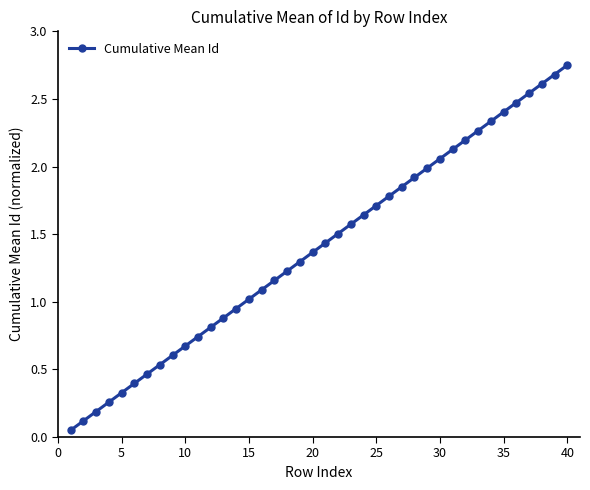

True or false: the data has more than 2 interior local peaks.

False